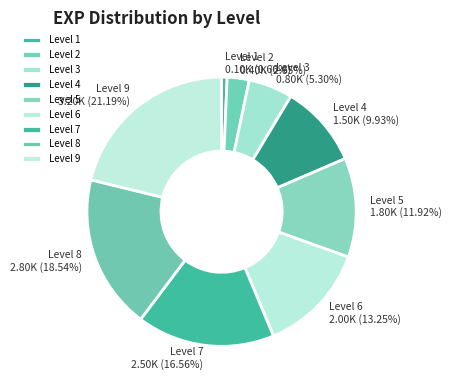

To the nearest percent, what portion does Level 9 represent?

21%